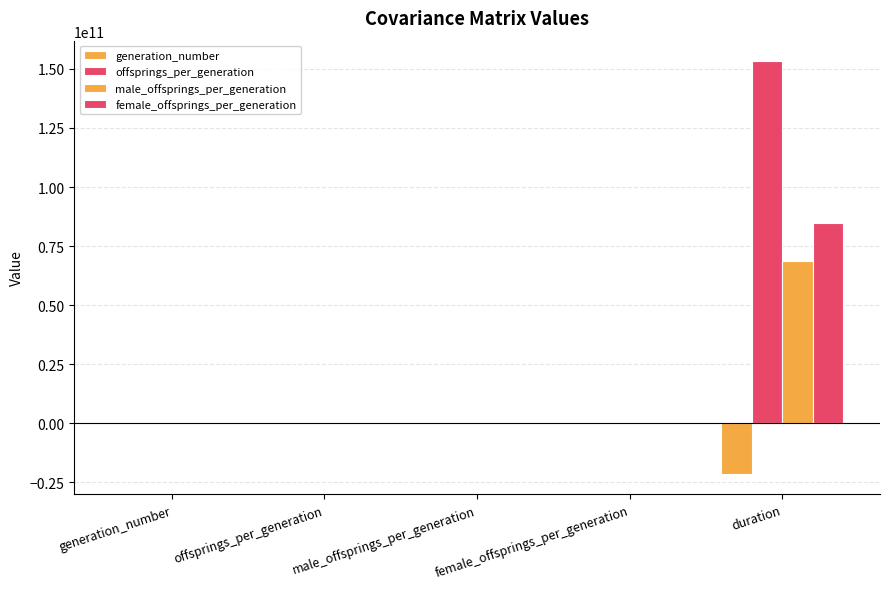

What is the sum of all generation_number values?

-21352422661.3